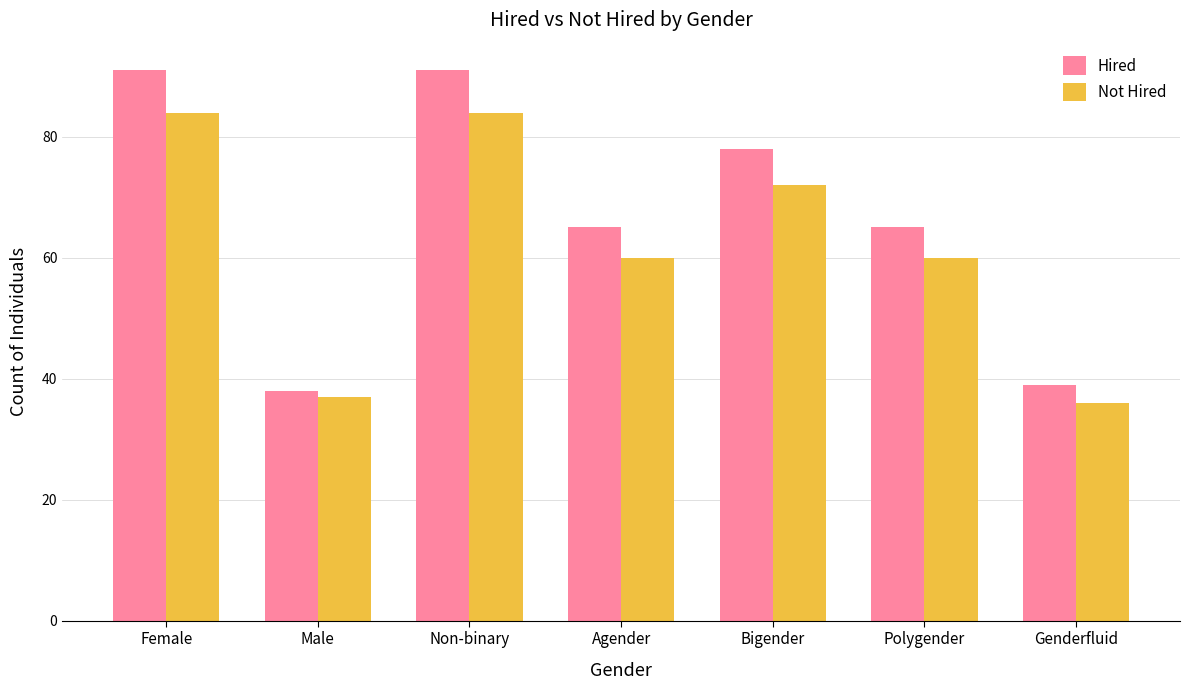

Does the chart contain any negative values?

No